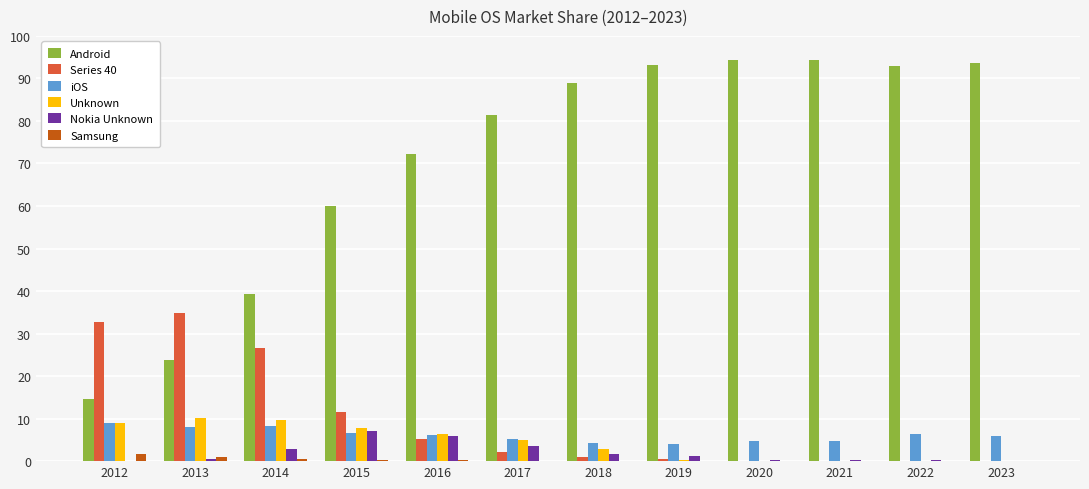

Where is Android nearest to the value 54?

2015